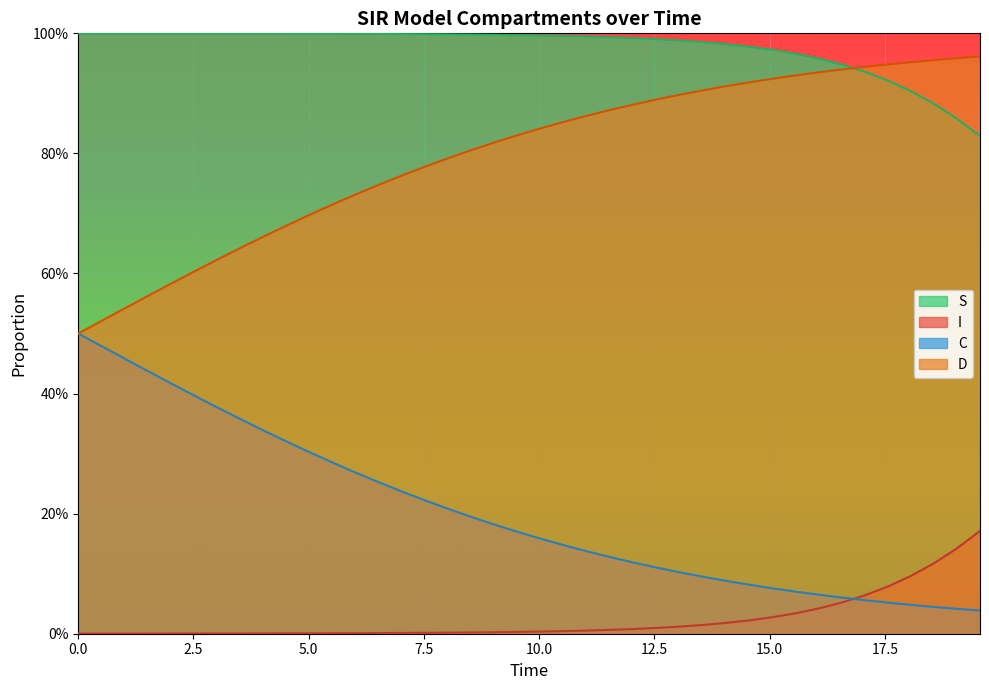

What are all the series names shown in the legend?

S, I, C, D